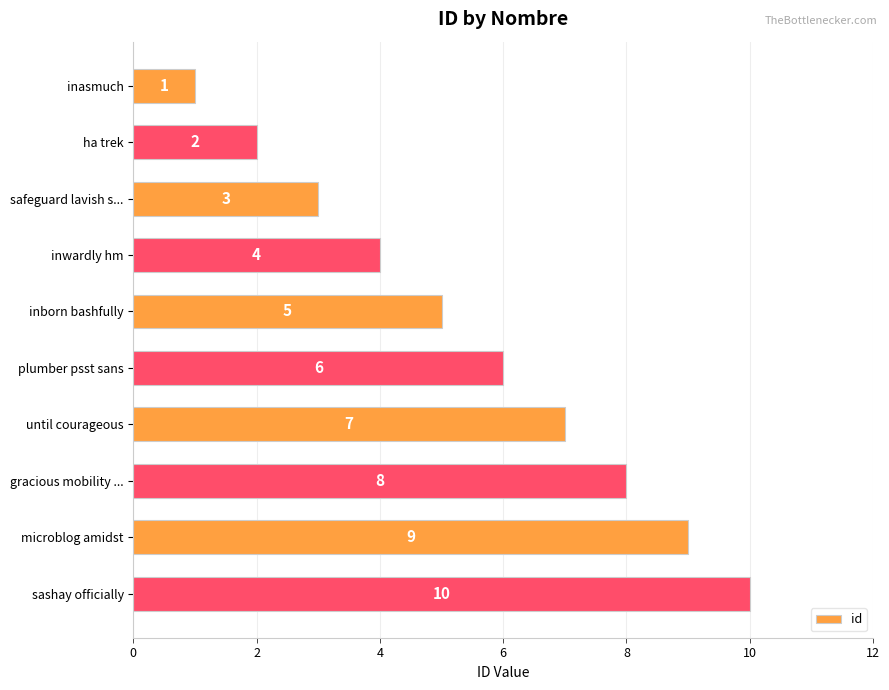

What is the difference between the values at microblog amidst and inasmuch?

8